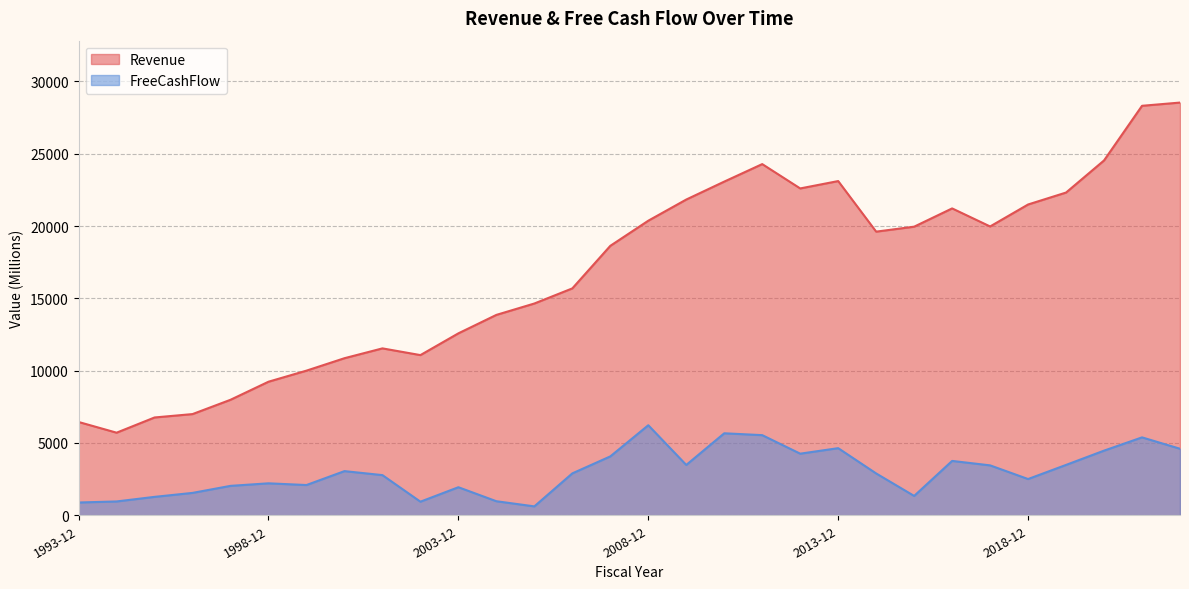

Where does the Revenue series first go above 19615?

2008-12